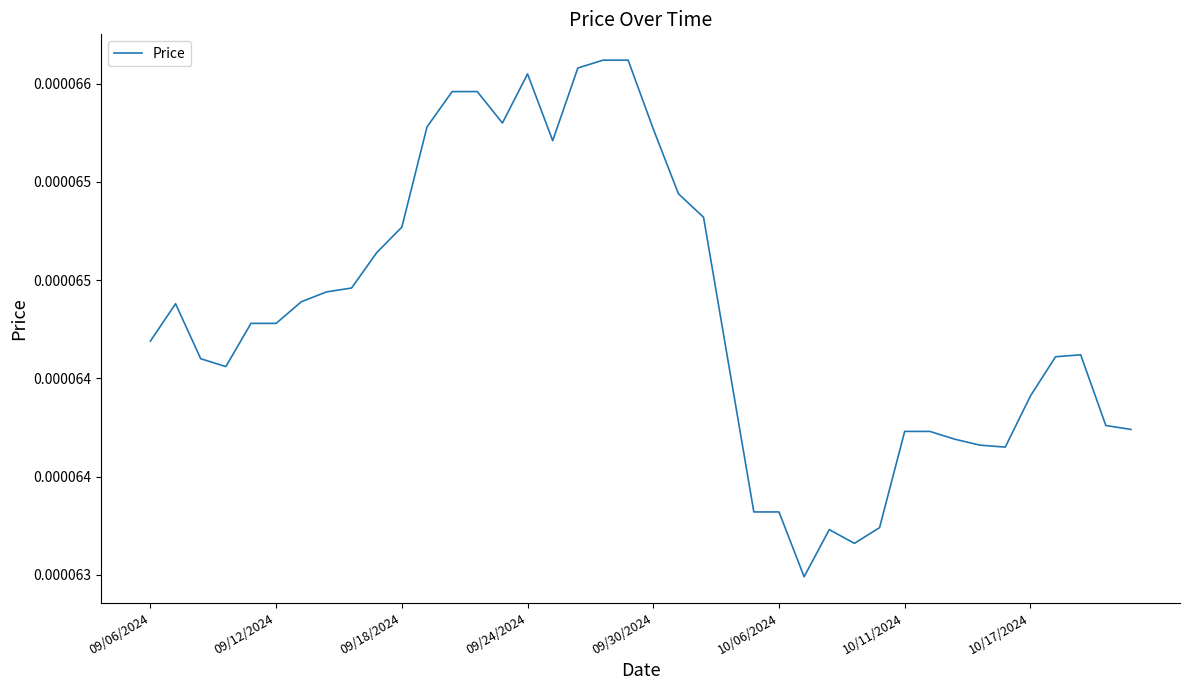

Is this an area chart (filled region under the line)?

No